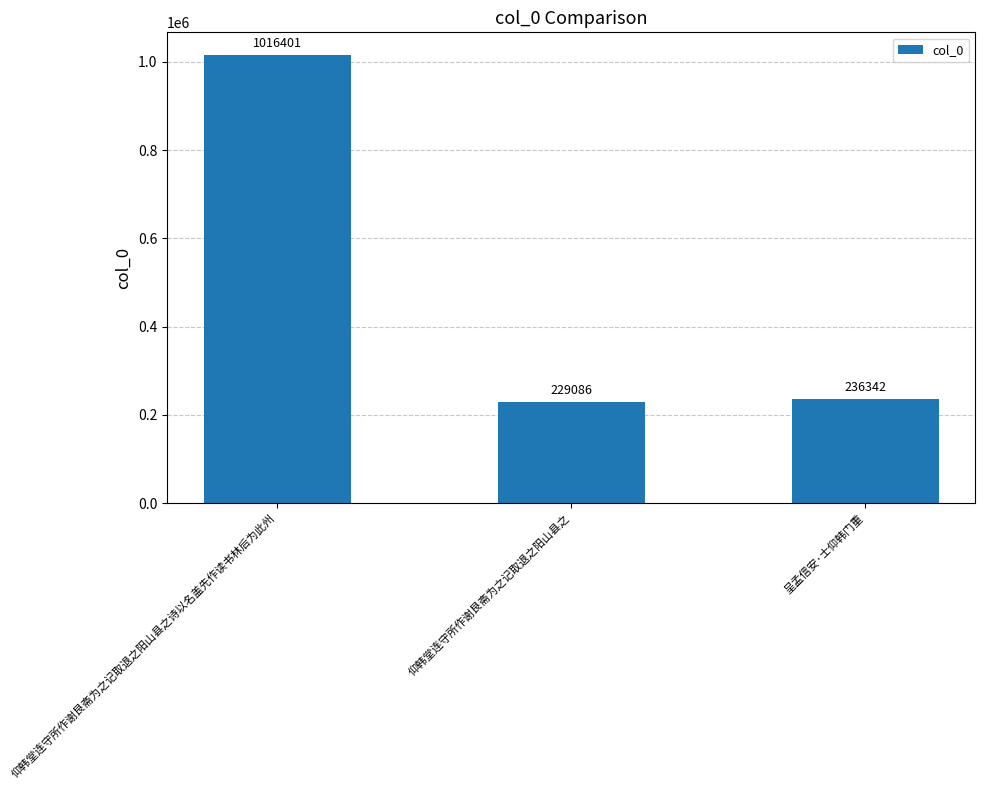

List the labels in order of value, largest first.

仰韩堂连守所作谢艮斋为之记取退之阳山县之诗以名盖先作读书林后为此州, 呈孟信安·士仰韩门重, 仰韩堂连守所作谢艮斋为之记取退之阳山县之